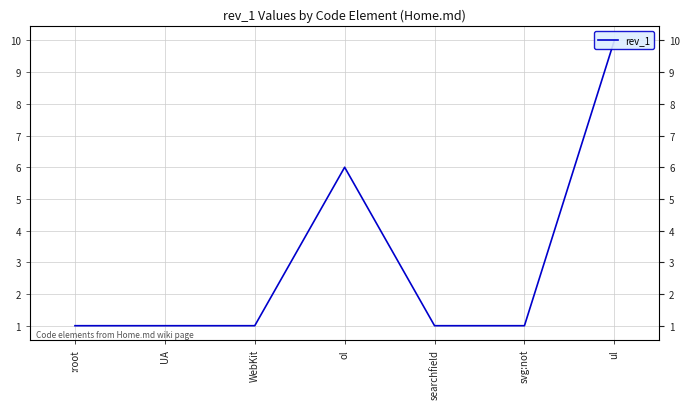

What is the value of the 4th point from the left?

6